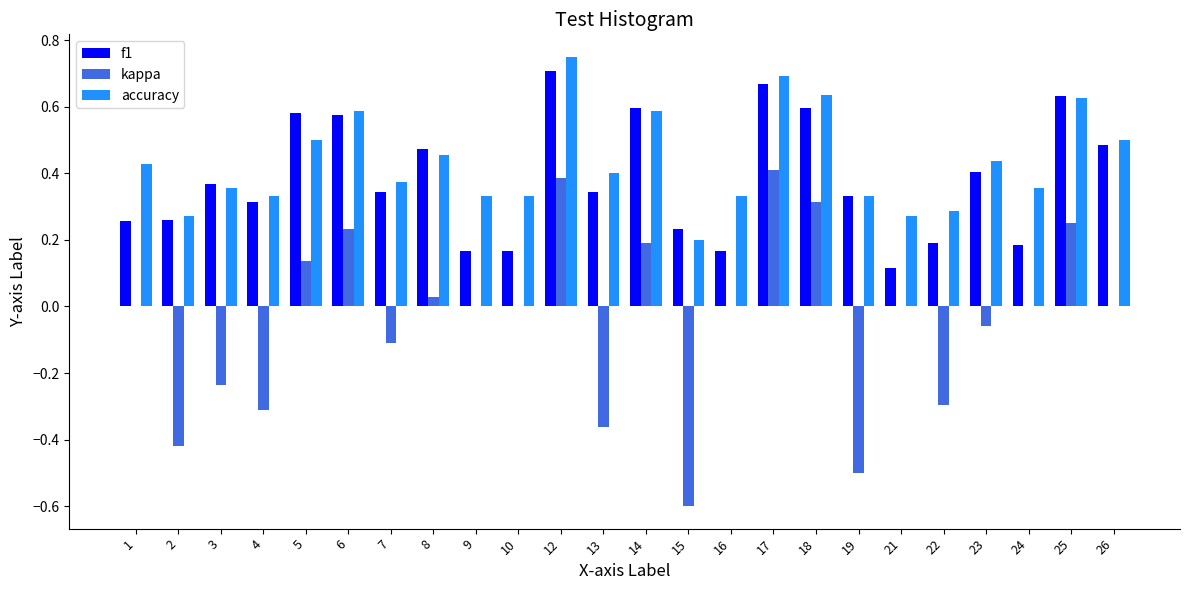

Which category has the highest value in the accuracy series?

12